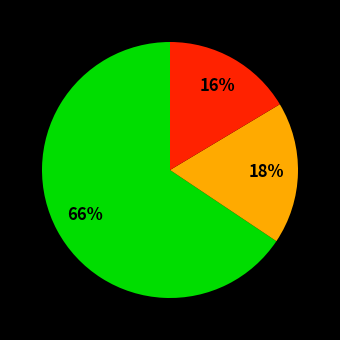

Does any single category account for the majority?

Yes